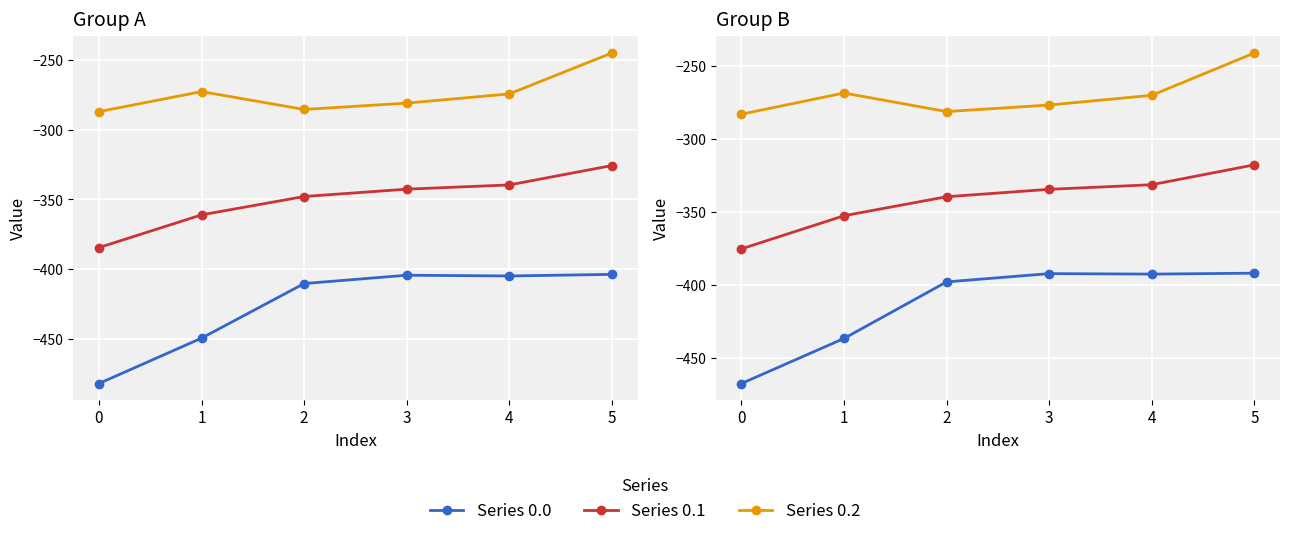

True or false: Series 0.1 and Series 0.2 intersect in this chart.

False